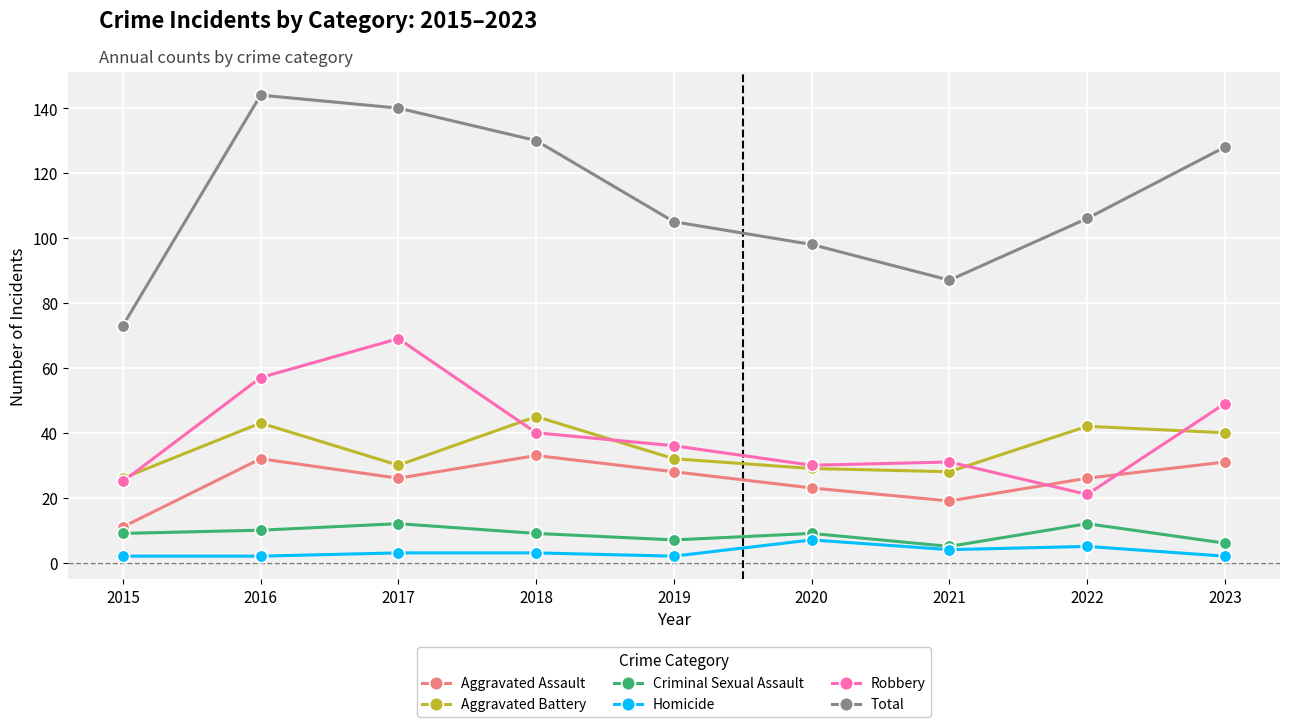

True or false: Aggravated Assault and Criminal Sexual Assault intersect in this chart.

False